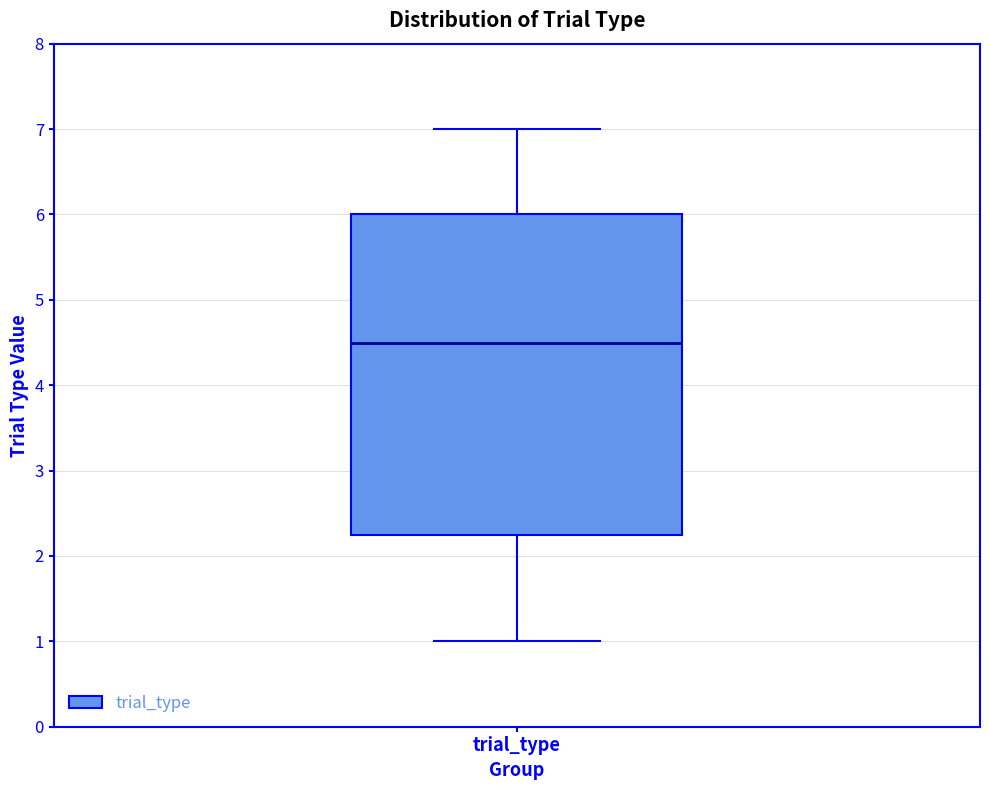

Where is the lower edge of the box for trial_type on the y-axis? The values are not printed on the chart, so give them approximately, as read against the axis.

2.3